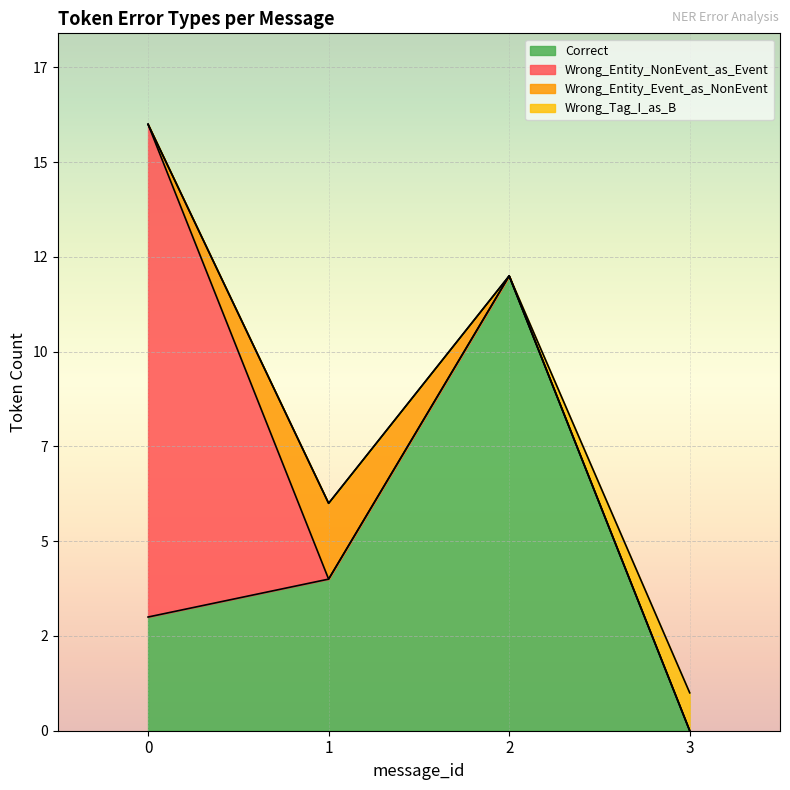

What are all the series names shown in the legend?

Correct, Wrong_Entity_NonEvent_as_Event, Wrong_Entity_Event_as_NonEvent, Wrong_Tag_I_as_B